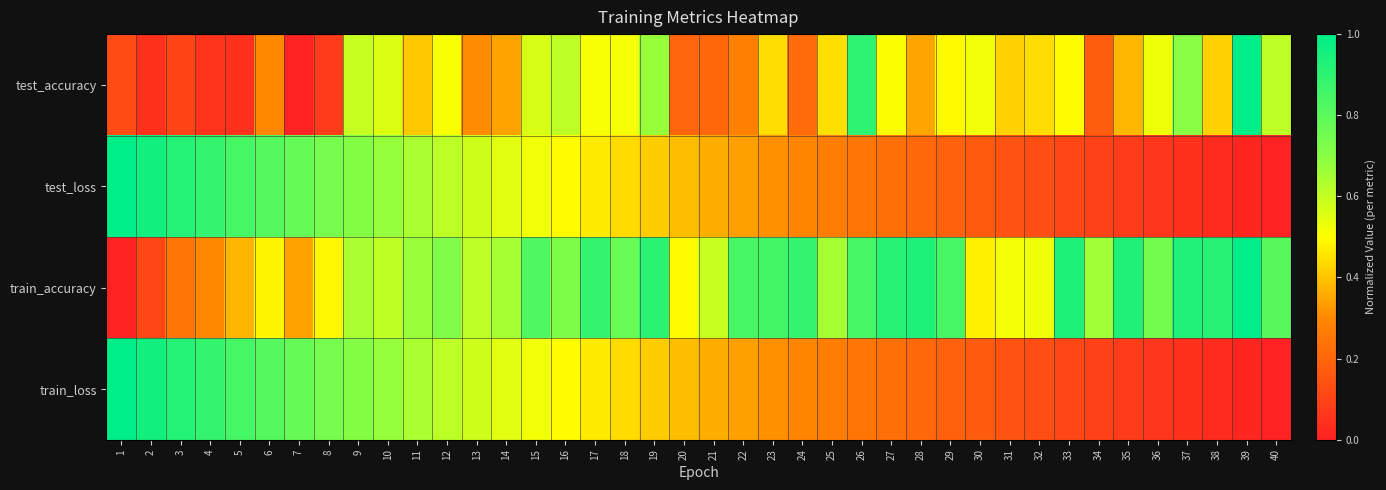

At 9, list the series in order from smallest to largest.

test_accuracy, train_accuracy, train_loss, test_loss